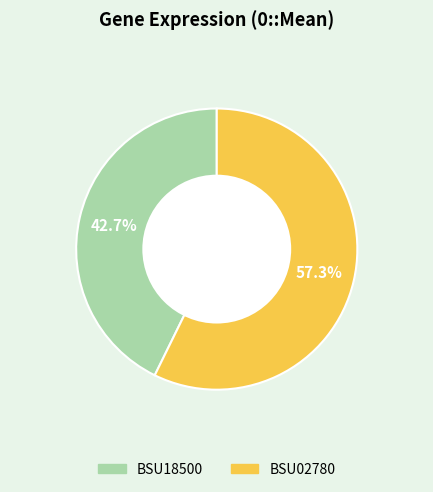

Combined, what portion of the pie is BSU02780 and BSU18500?

100.0%